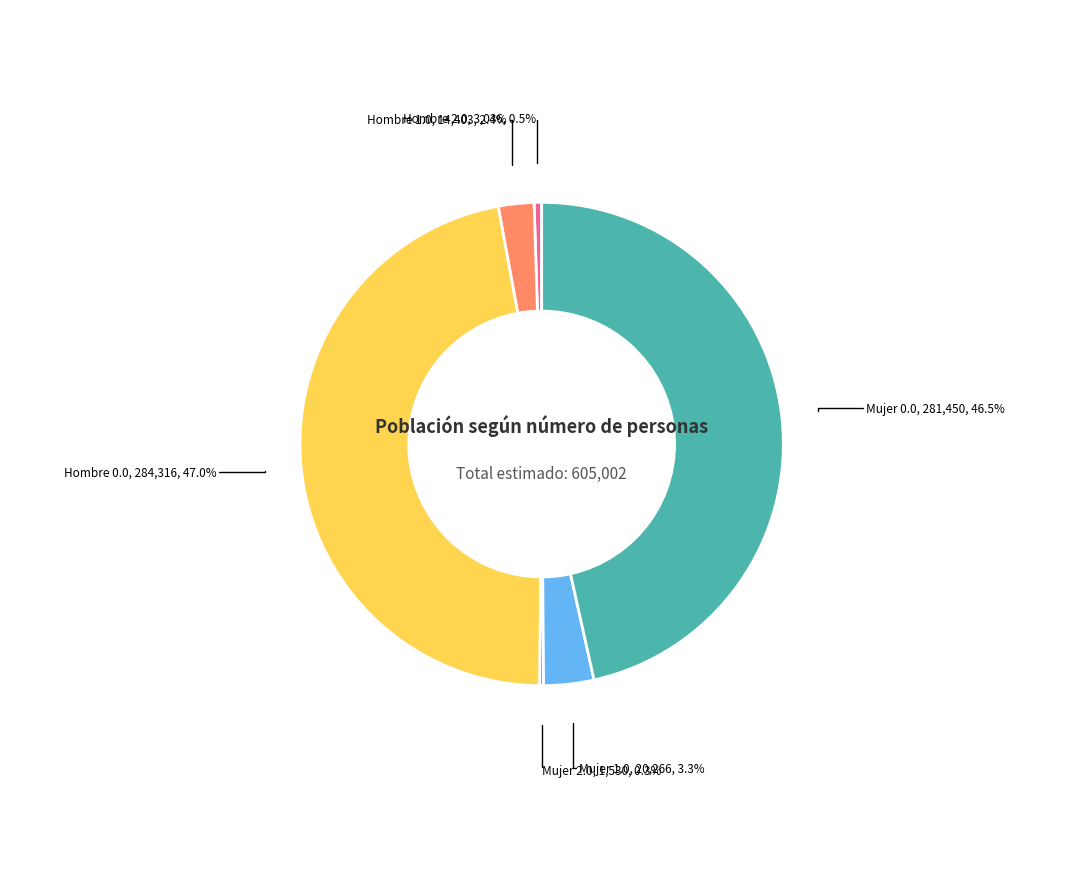

Is there any slice that represents more than half of the pie?

No